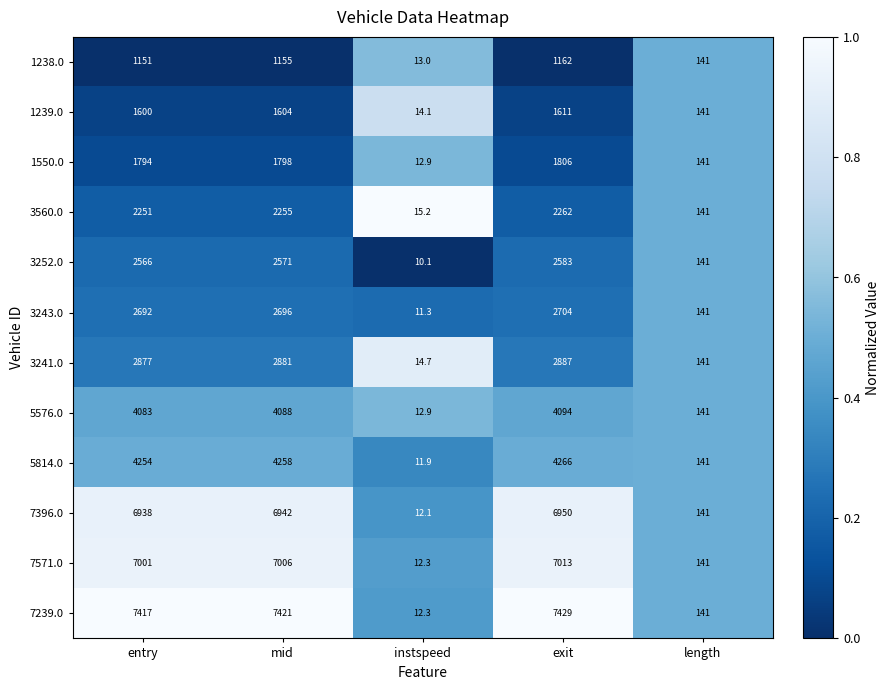

What is the sum of the 7396.0 values at entry and exit?

13888.0